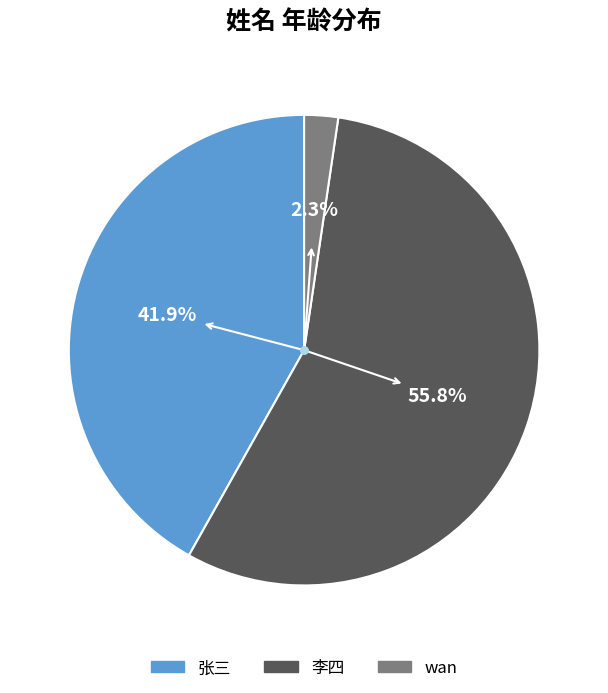

Is it true that wan is 2% of the pie?

True